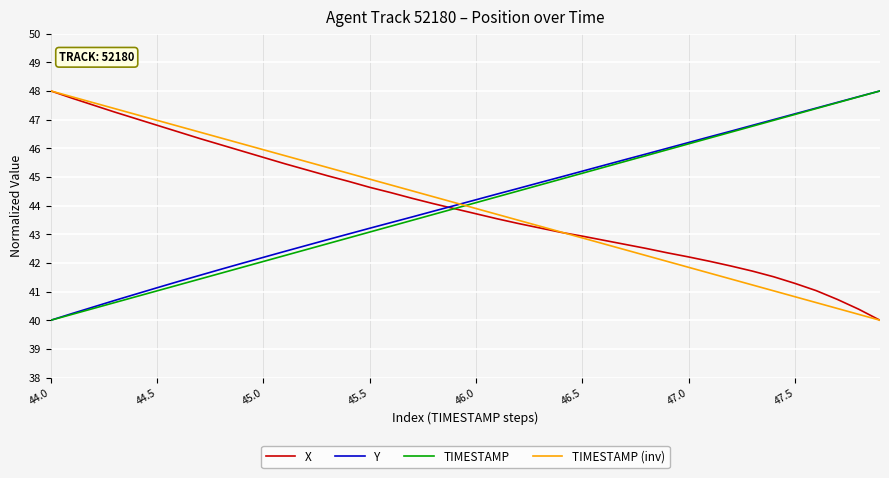

Which series ends up on top after the final intersection of TIMESTAMP (inv) and TIMESTAMP?

TIMESTAMP